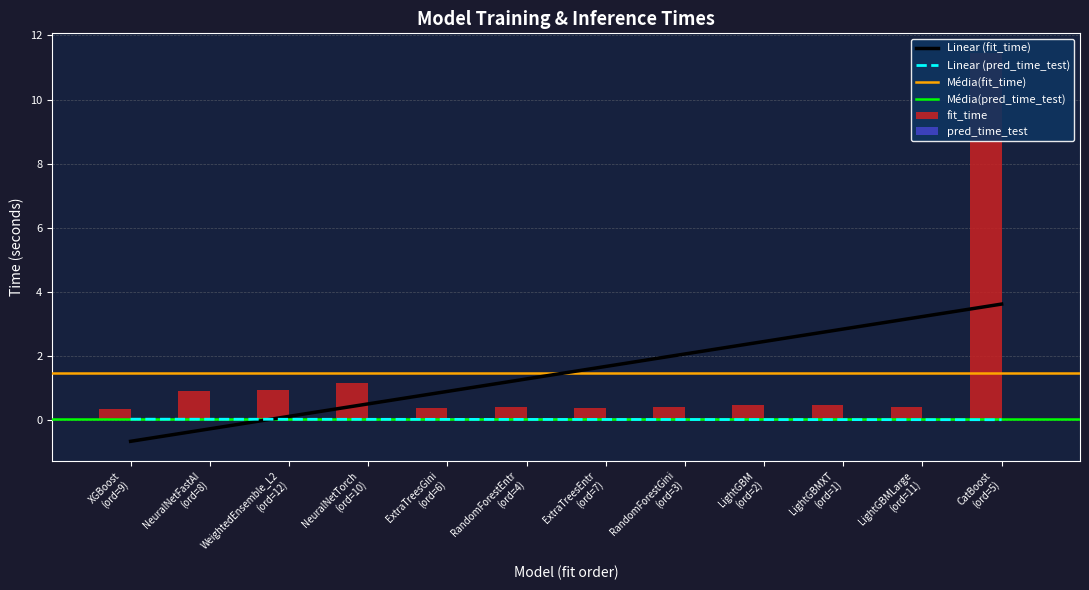

Reading left to right, extract all data points from this chart.

pred_time_test: 0.0	0.0	0.0	0.0	0.1	0.1	0.1	0.1	0.0	0.0	0.0	0.0
fit_time: 0.3	0.9	1.0	1.2	0.4	0.4	0.4	0.4	0.5	0.5	0.4	11.5